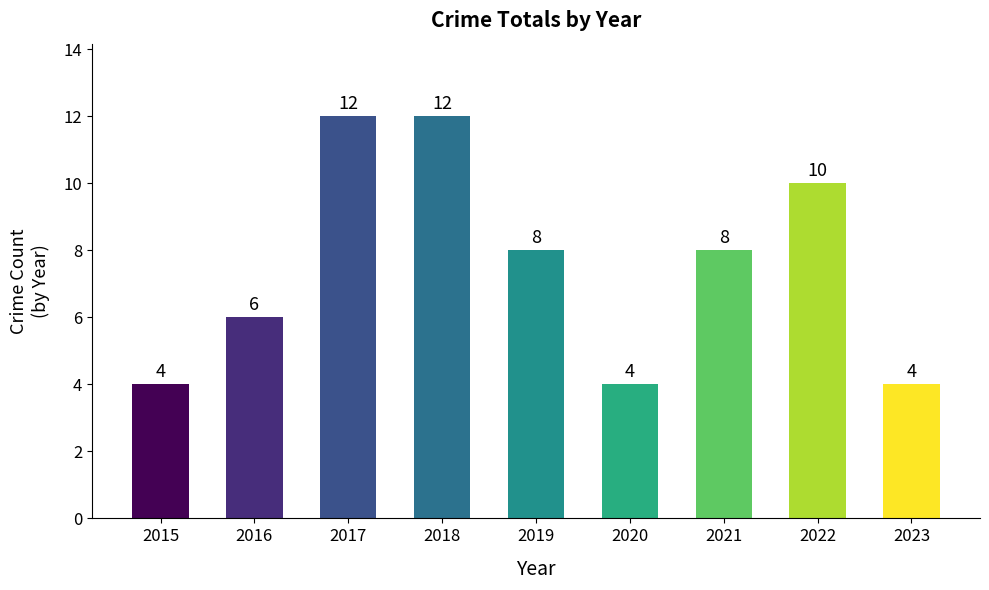

True or false: the data shows 12 at 2018.

True